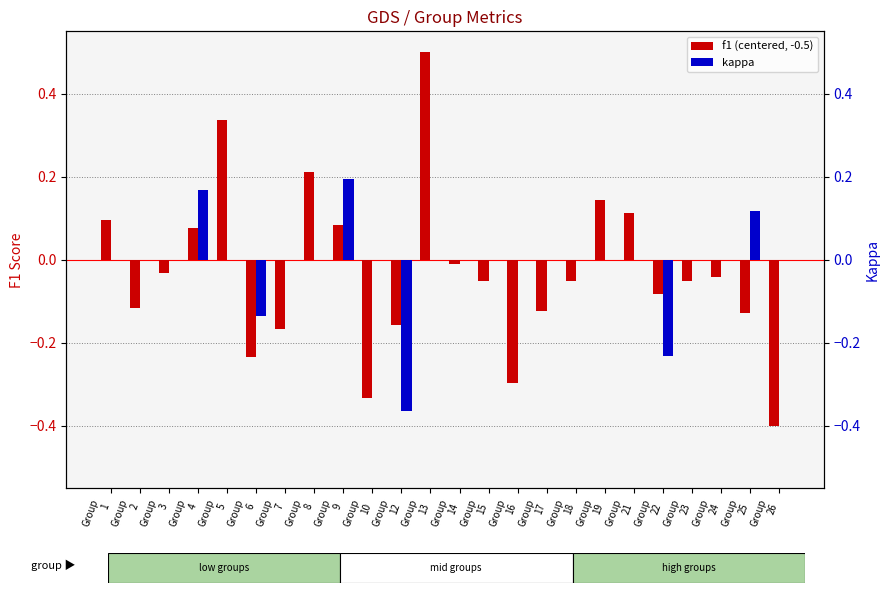

At how many categories does at least one series exceed 0?

9